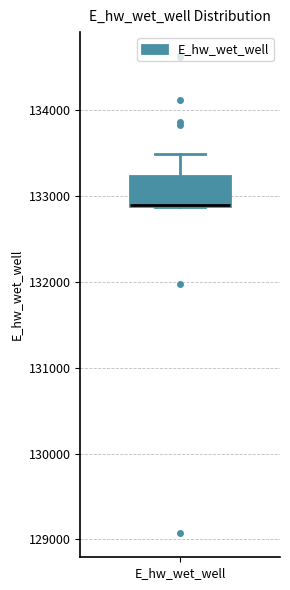

Read this box plot against the y-axis: the position of the median line, the range covered by the box, and the ends of both whiskers. The values are not printed on the chart, so give them approximately, as read against the axis.

median 132900 (drawn on the box's lower edge), box 132900 to 133200, whiskers 132900 to 133500